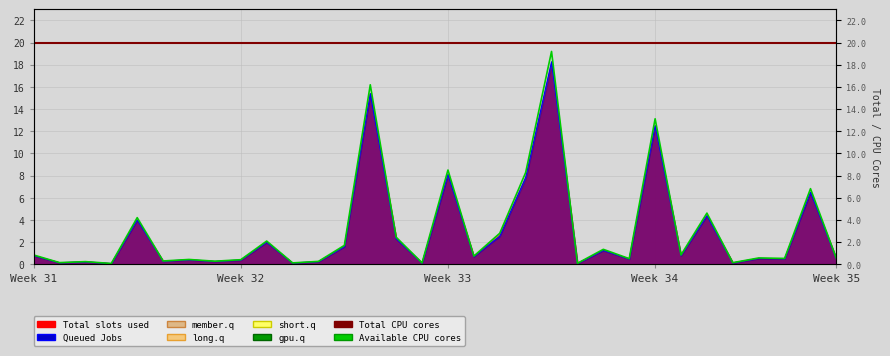

The Total slots used (open) series shows 1.4 at AFFIN. True or false?

False